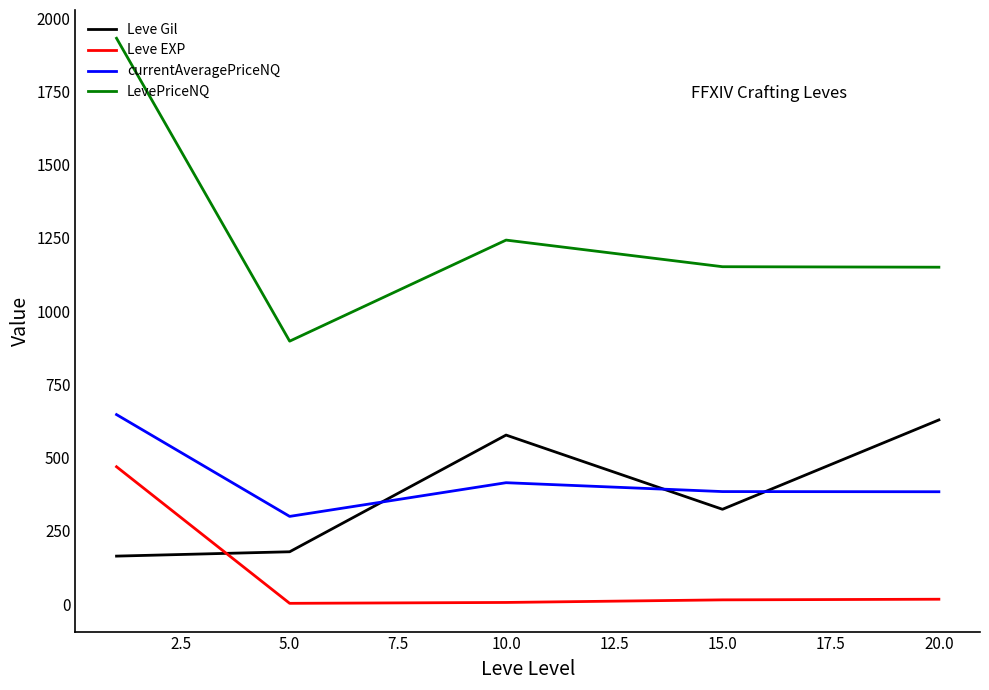

How many intersections are there between Leve Gil and Leve EXP?

1